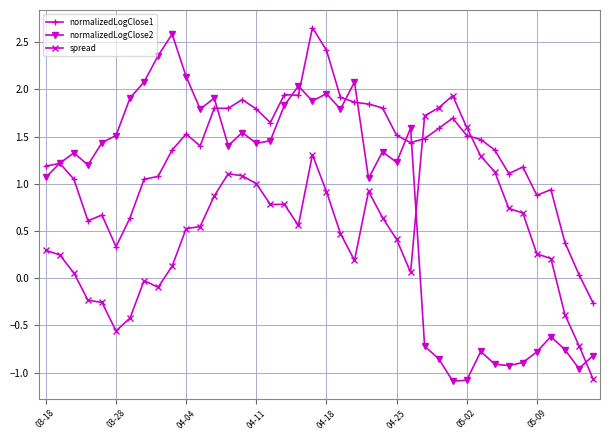

Rank the series by their average value, from highest to lowest.

normalizedLogClose1, normalizedLogClose2, spread